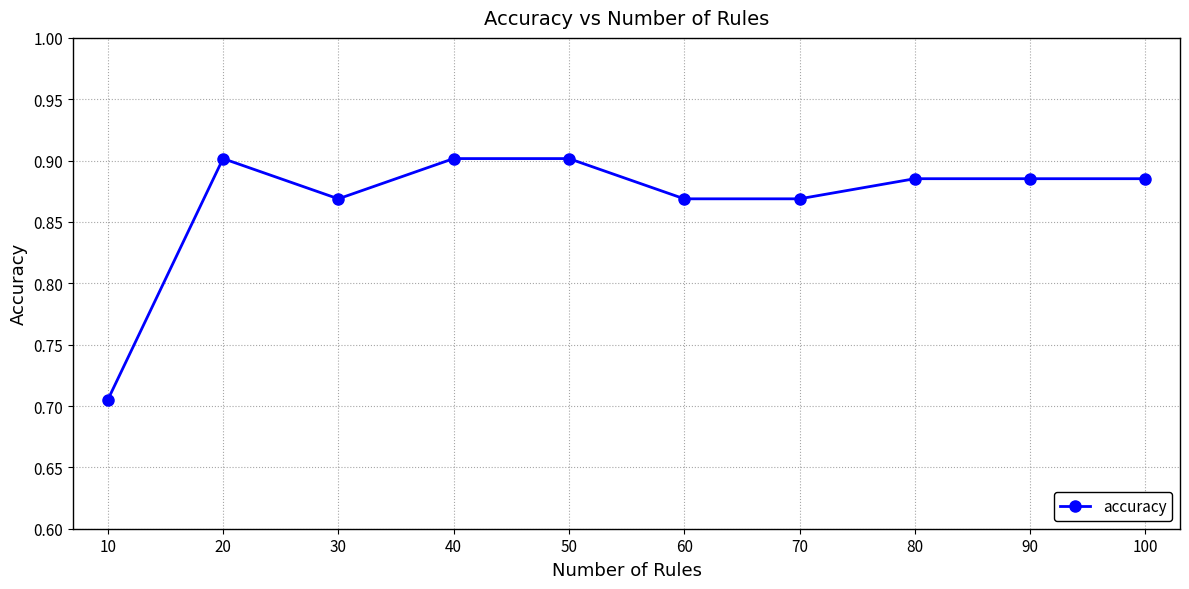

What is the sum of all values?

8.7